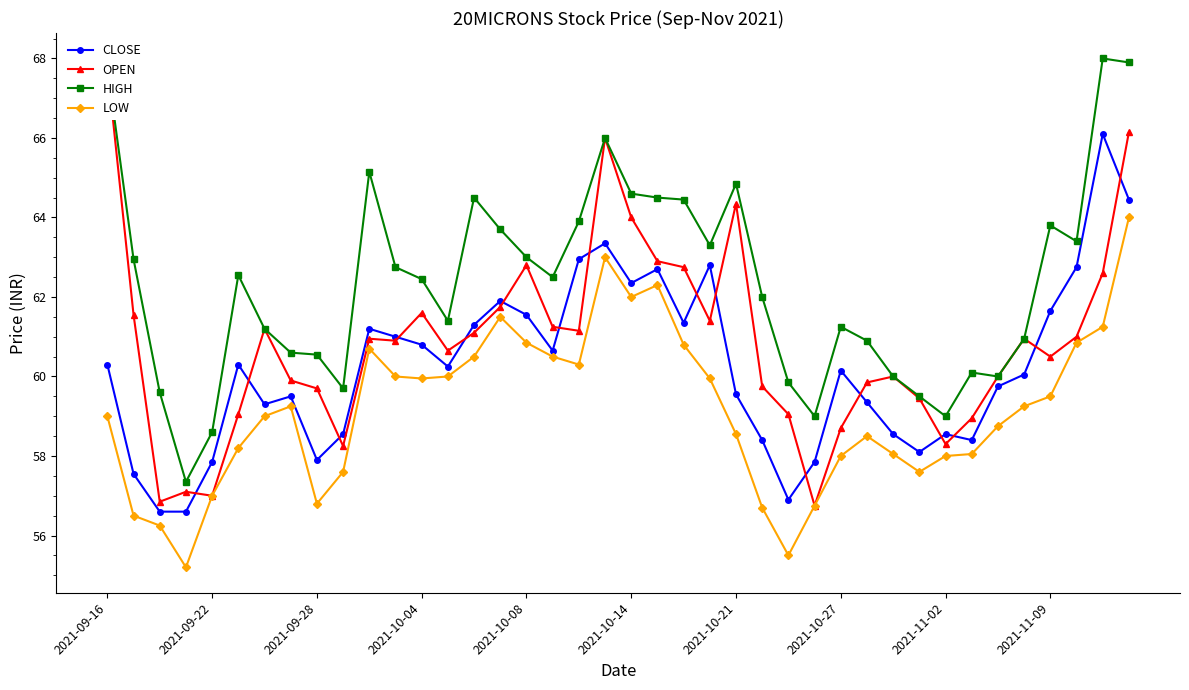

True or false: CLOSE has more than 1 points higher than both neighbors.

True